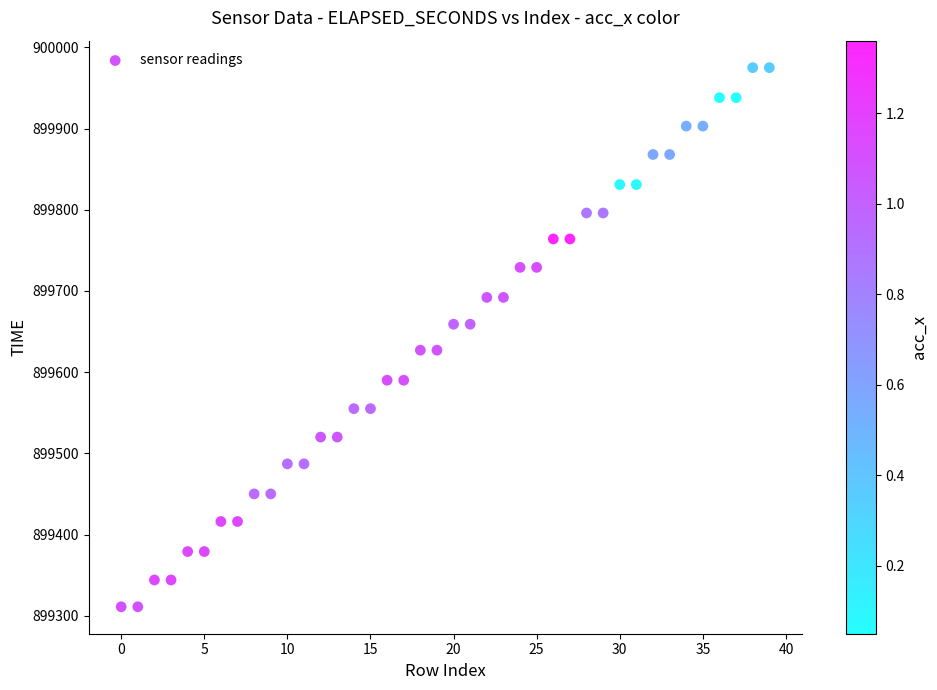

What is the range of Y values (max minus min)?

664